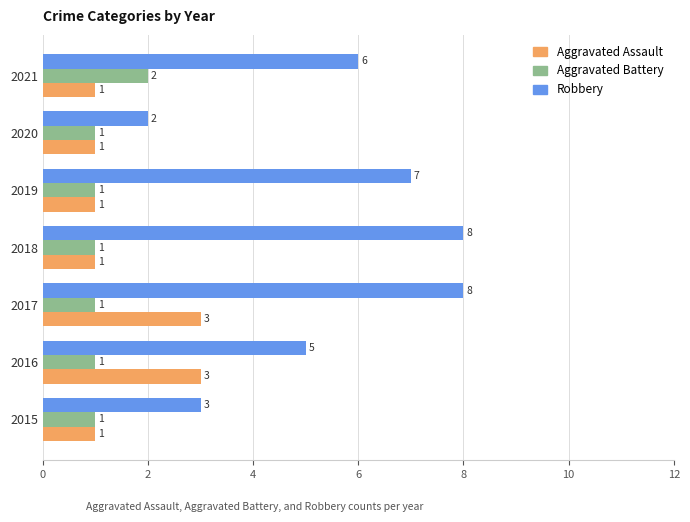

At which category is the sum across all series the highest?

2017